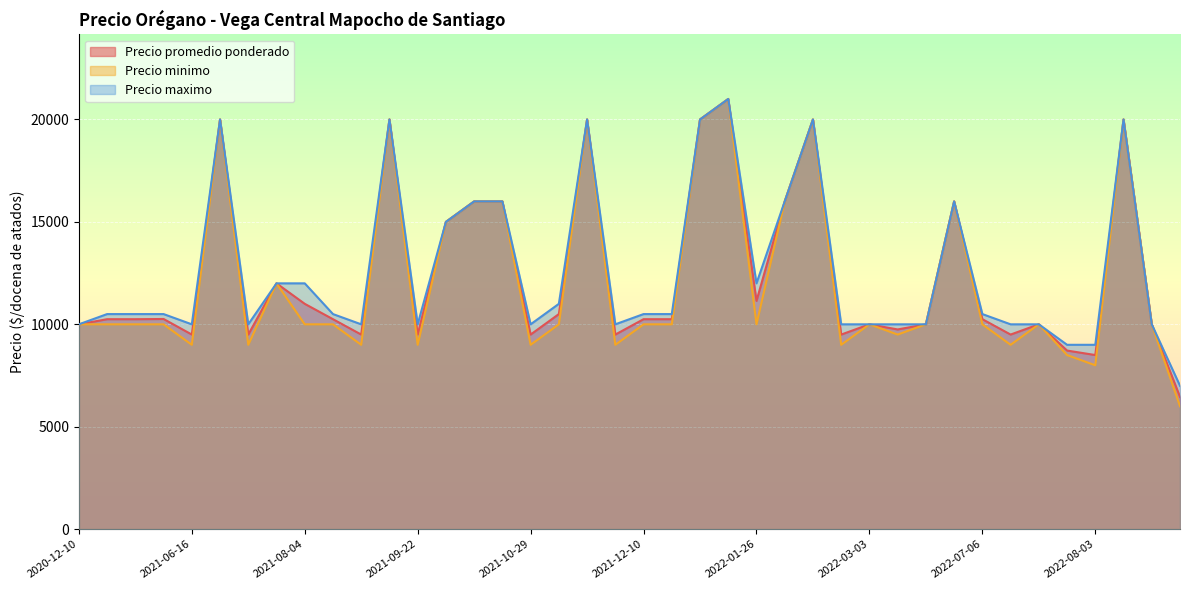

Reading right to left, transcribe all the data shown in this chart.

Precio promedio ponderado: 2022-08-26=6455	2022-08-17=10000	2022-08-10=20000	2022-08-03=8500	2022-07-27=8719	2022-07-20=10000	2022-07-13=9500	2022-07-06=10250	2022-06-08=16000	2022-04-06=10000	2022-03-23=9750	2022-03-03=10000	2022-02-23=9500	2022-02-16=20000	2022-02-09=16000	2022-01-26=11143	2022-01-19=21000	2022-01-12=20000	2021-12-29=10250	2021-12-10=10250	2021-12-09=9500	2021-11-17=20000	2021-11-03=10500	2021-10-29=9500	2021-10-13=16000	2021-10-06=16000	2021-09-29=15000	2021-09-22=9500	2021-09-08=20000	2021-08-25=9500	2021-08-18=10250	2021-08-04=11000	2021-07-21=12000	2021-06-30=9500	2021-06-23=20000	2021-06-16=9500	2021-04-21=10260	2021-03-11=10250	2020-12-30=10250	2020-12-10=10000
Precio minimo: 2022-08-26=6000	2022-08-17=10000	2022-08-10=20000	2022-08-03=8000	2022-07-27=8500	2022-07-20=10000	2022-07-13=9000	2022-07-06=10000	2022-06-08=16000	2022-04-06=10000	2022-03-23=9500	2022-03-03=10000	2022-02-23=9000	2022-02-16=20000	2022-02-09=16000	2022-01-26=10000	2022-01-19=21000	2022-01-12=20000	2021-12-29=10000	2021-12-10=10000	2021-12-09=9000	2021-11-17=20000	2021-11-03=10000	2021-10-29=9000	2021-10-13=16000	2021-10-06=16000	2021-09-29=15000	2021-09-22=9000	2021-09-08=20000	2021-08-25=9000	2021-08-18=10000	2021-08-04=10000	2021-07-21=12000	2021-06-30=9000	2021-06-23=20000	2021-06-16=9000	2021-04-21=10000	2021-03-11=10000	2020-12-30=10000	2020-12-10=10000
Precio maximo: 2022-08-26=7000	2022-08-17=10000	2022-08-10=20000	2022-08-03=9000	2022-07-27=9000	2022-07-20=10000	2022-07-13=10000	2022-07-06=10500	2022-06-08=16000	2022-04-06=10000	2022-03-23=10000	2022-03-03=10000	2022-02-23=10000	2022-02-16=20000	2022-02-09=16000	2022-01-26=12000	2022-01-19=21000	2022-01-12=20000	2021-12-29=10500	2021-12-10=10500	2021-12-09=10000	2021-11-17=20000	2021-11-03=11000	2021-10-29=10000	2021-10-13=16000	2021-10-06=16000	2021-09-29=15000	2021-09-22=10000	2021-09-08=20000	2021-08-25=10000	2021-08-18=10500	2021-08-04=12000	2021-07-21=12000	2021-06-30=10000	2021-06-23=20000	2021-06-16=10000	2021-04-21=10500	2021-03-11=10500	2020-12-30=10500	2020-12-10=10000